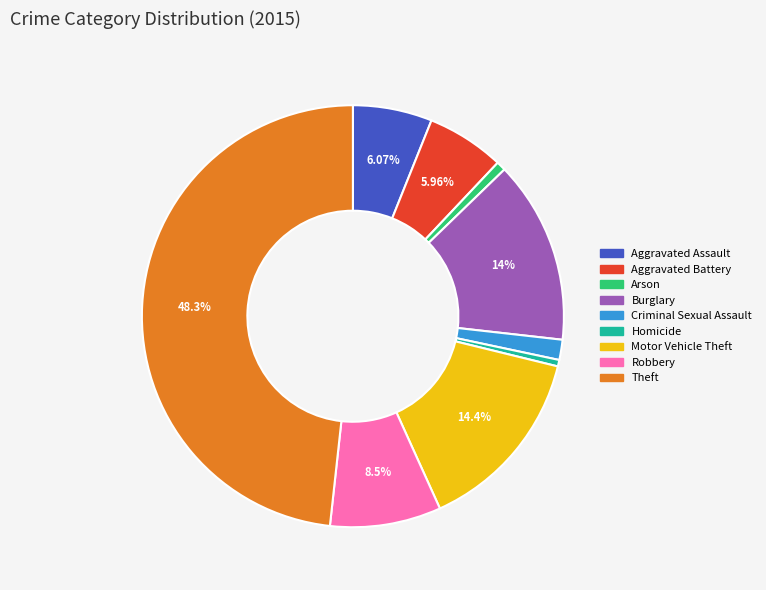

How much of the chart is everything except Aggravated Assault?

93.9%